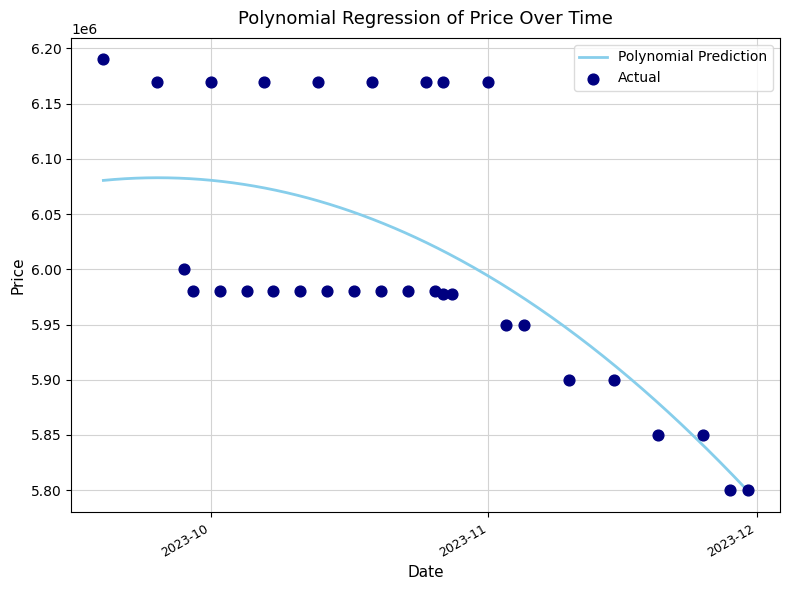

What is the change in value from 2023-10-02 to 2023-10-27?

-2000